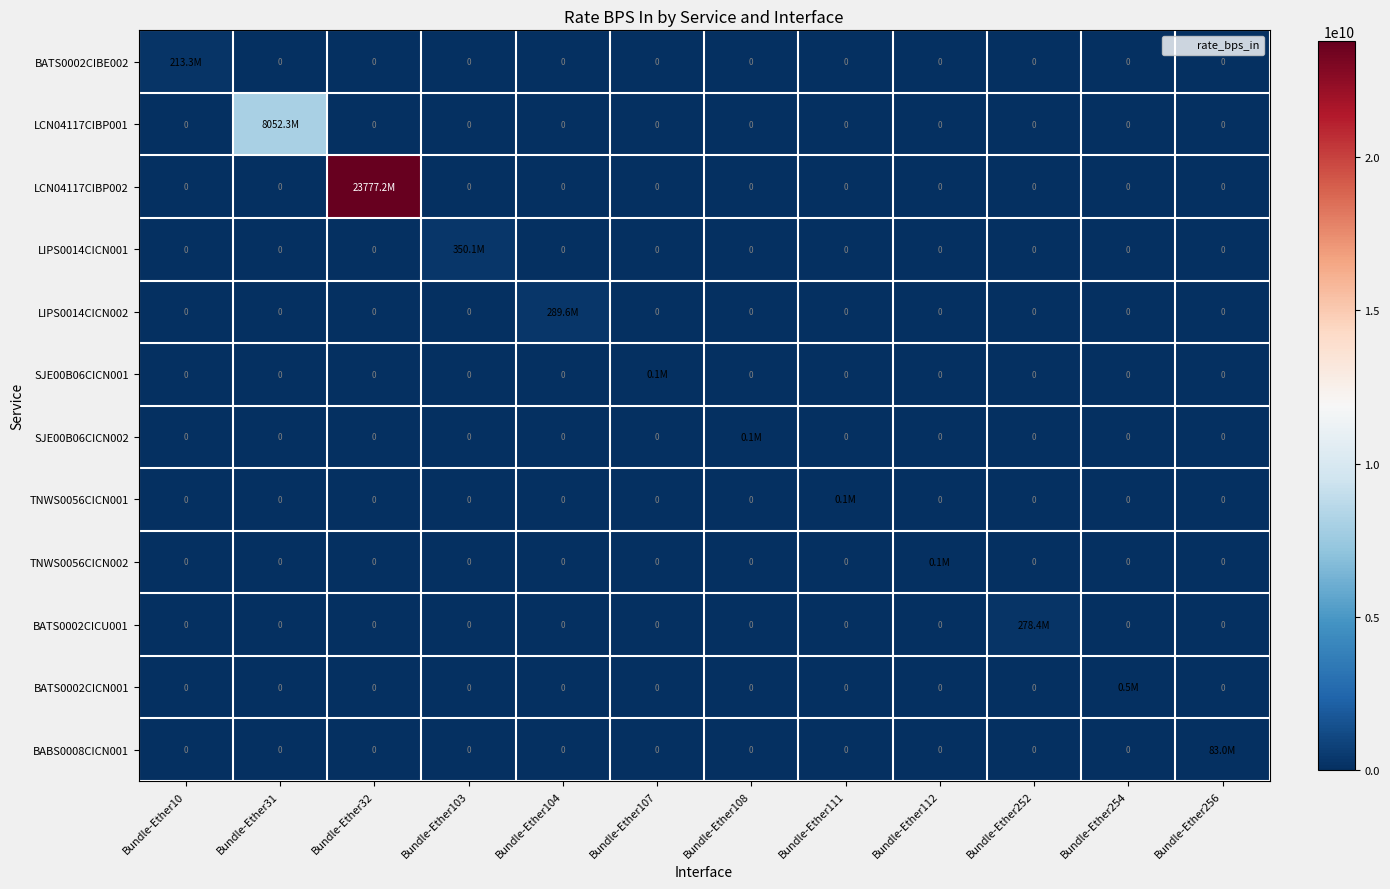

How many data points does each series have?

12